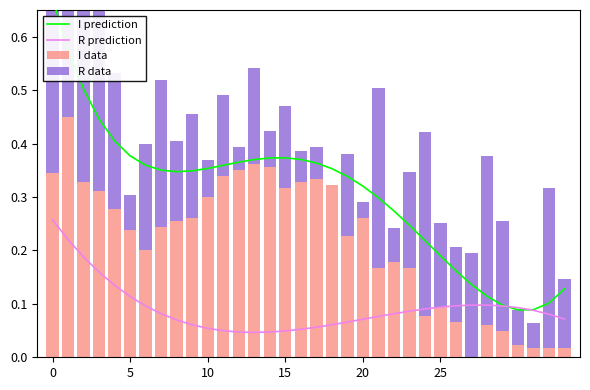

Read the R prediction value at 17.

0.1